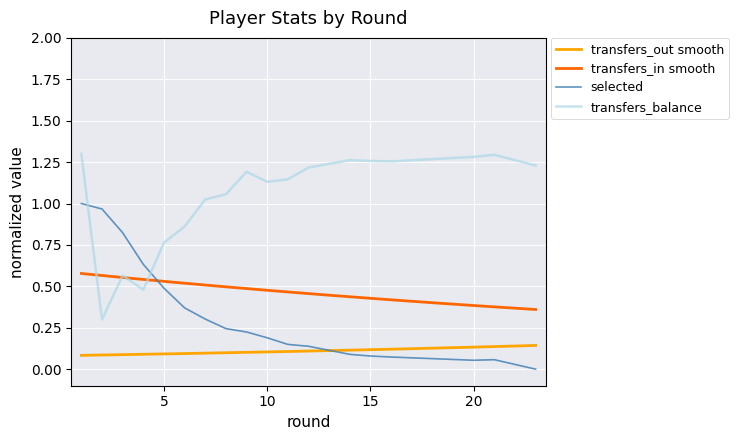

True or false: transfers_in smooth and transfers_out smooth cross at least once.

False